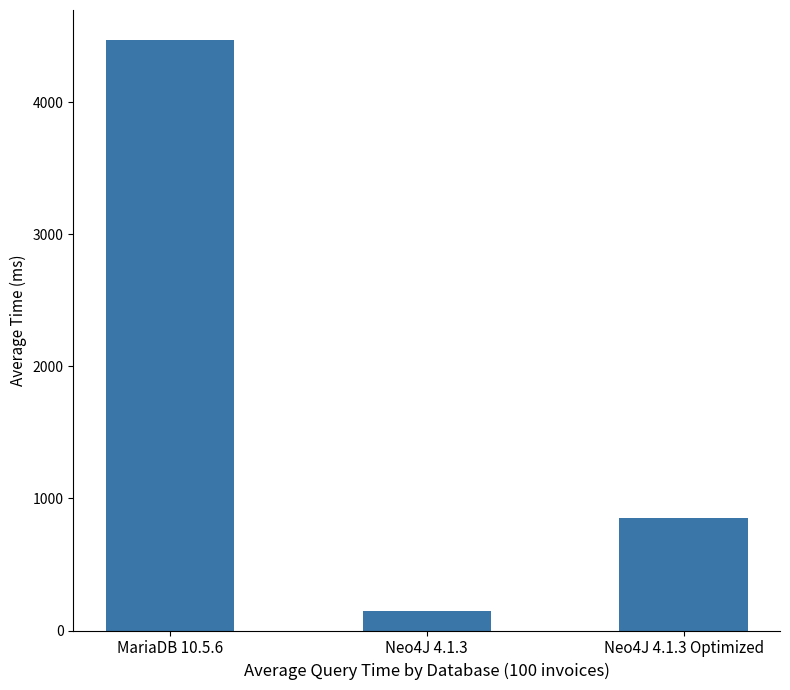

Which category has the lowest value across all series?

Neo4J 4.1.3